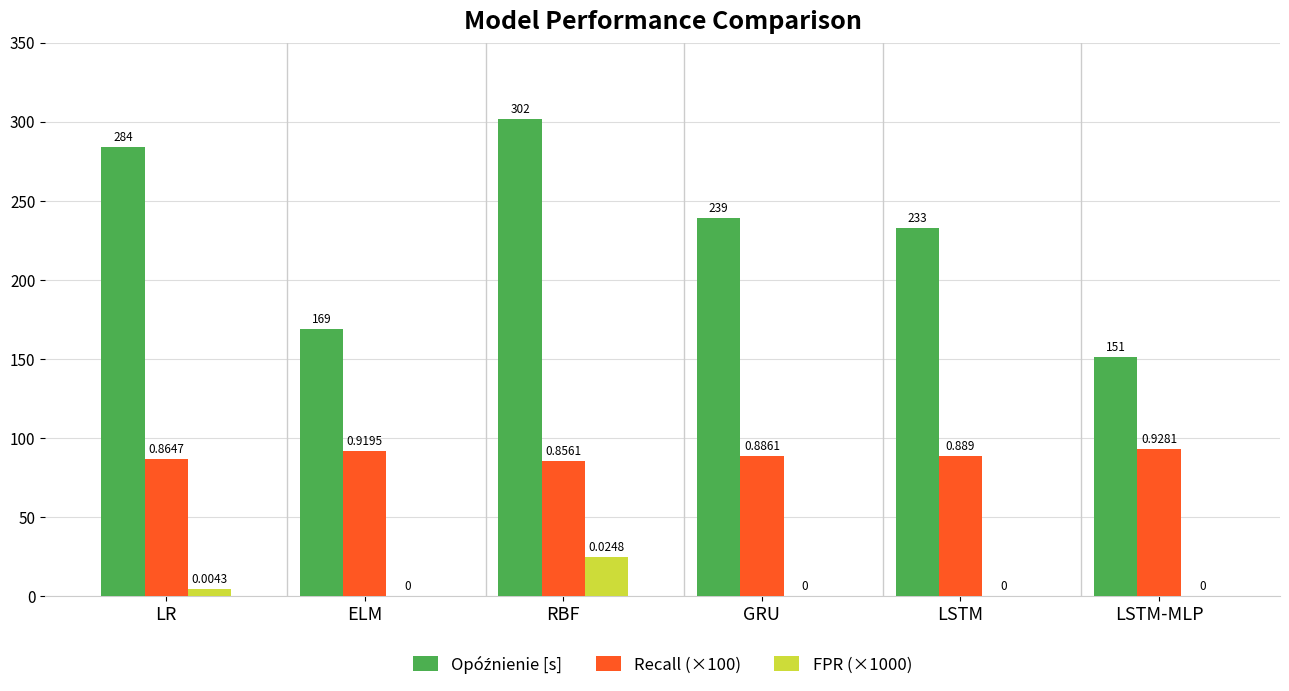

At which category is the sum across all series the highest?

RBF